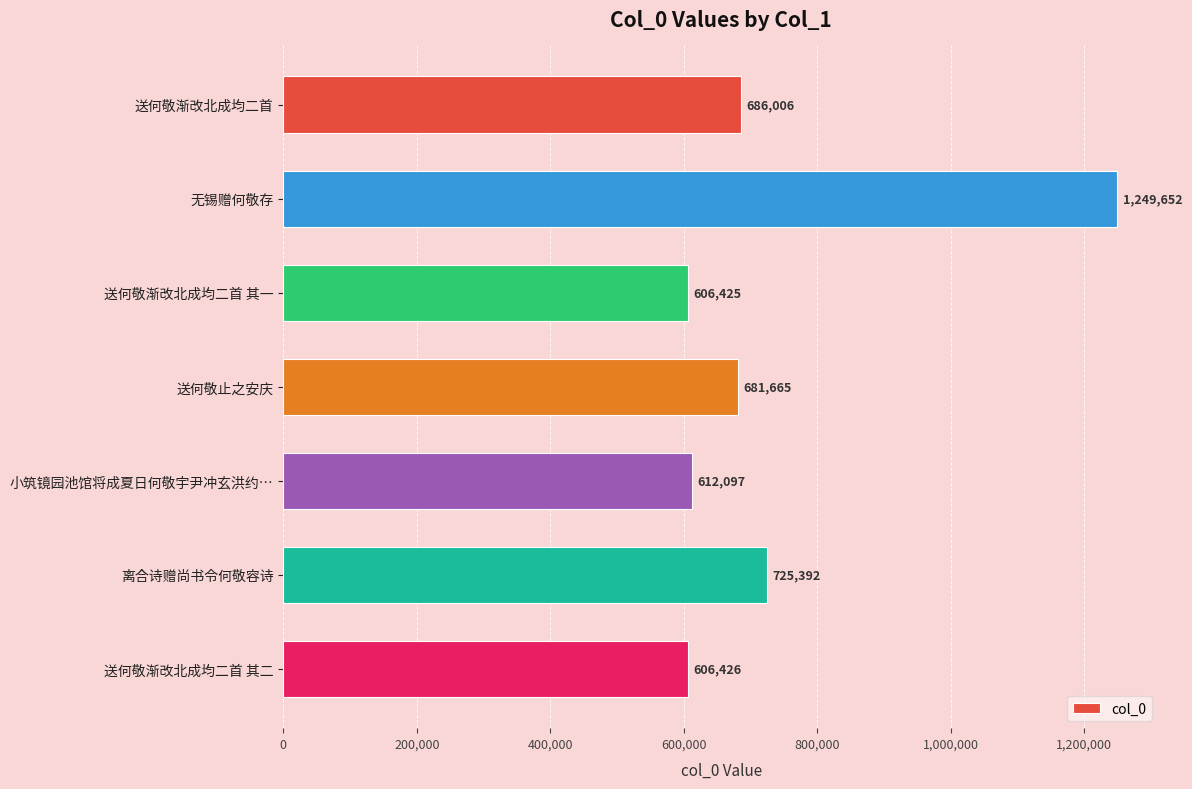

What is the label of the 5th bar from the bottom?

送何敬渐改北成均二首 其一